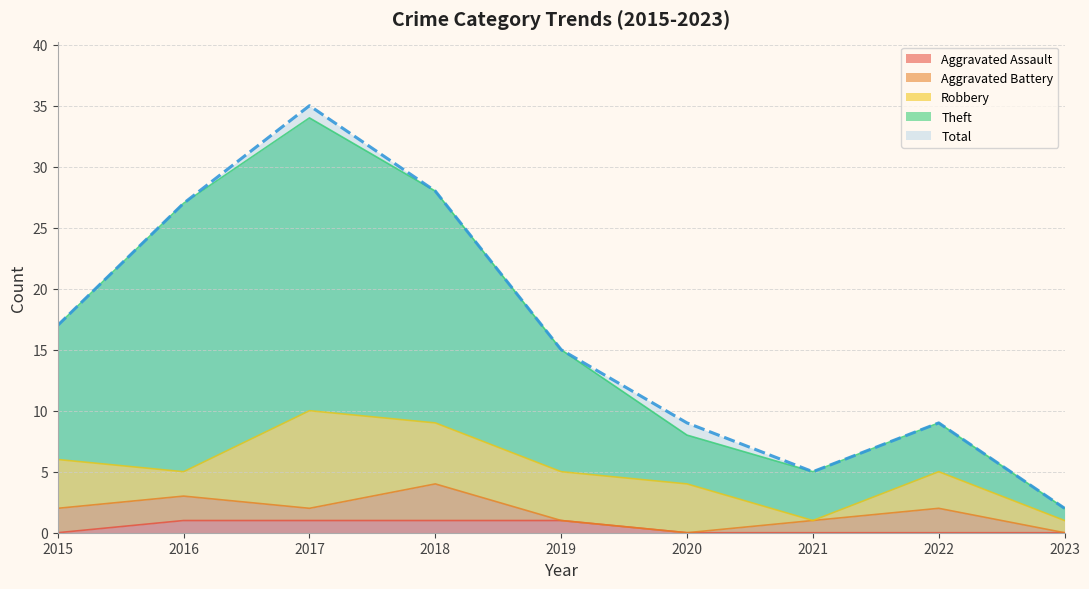

The value of Total at 2019 is 27. True or false?

False